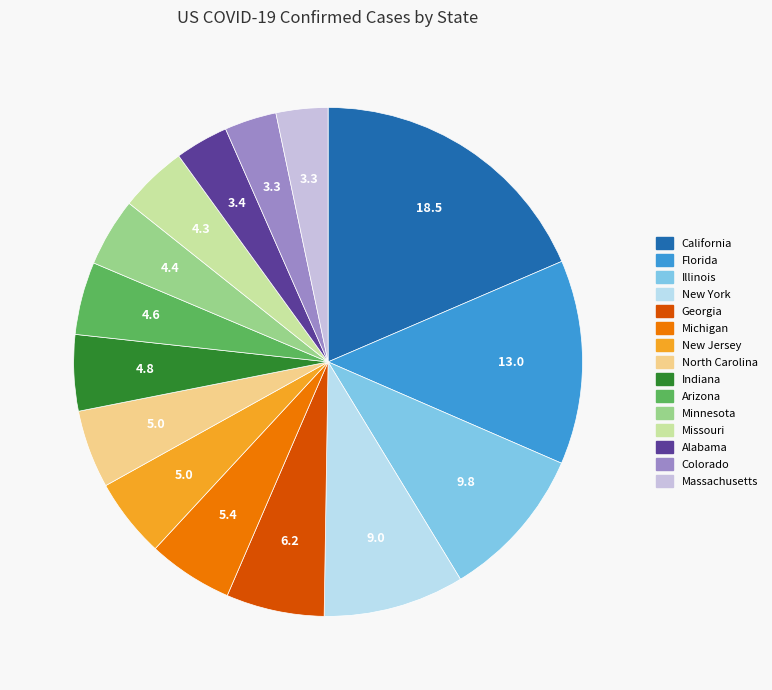

The Missouri slice represents 13% of the pie. True or false?

False